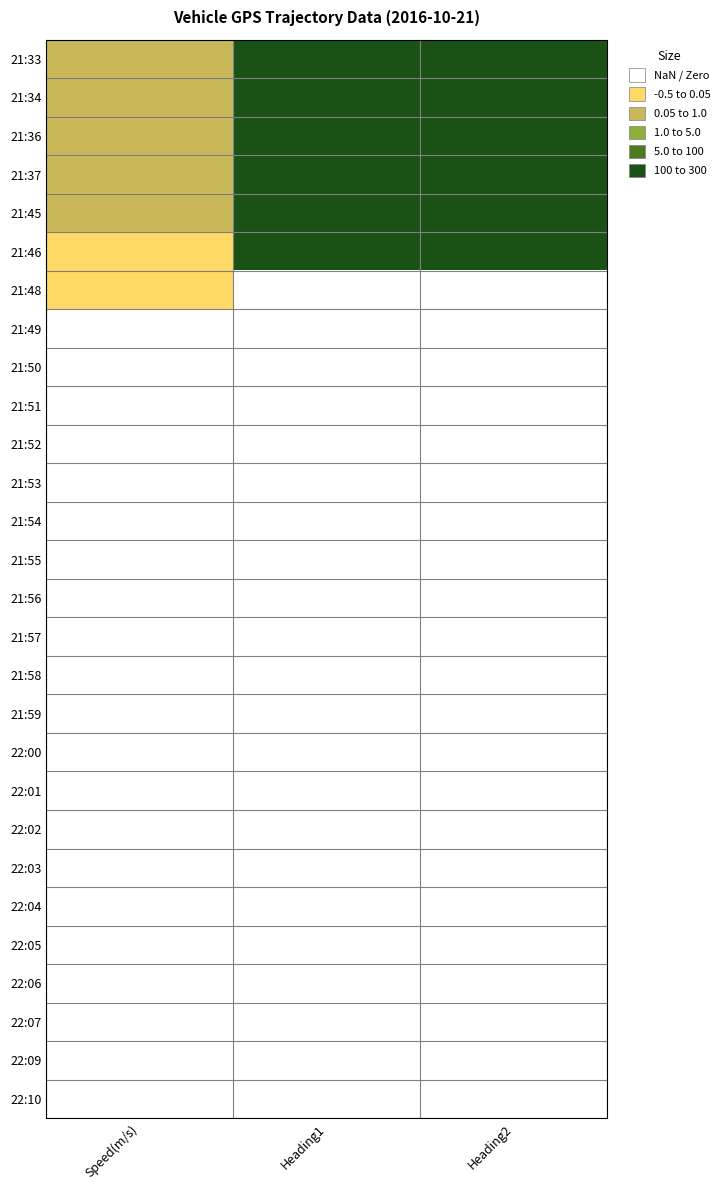

Which series has the largest total across all categories?

21:33